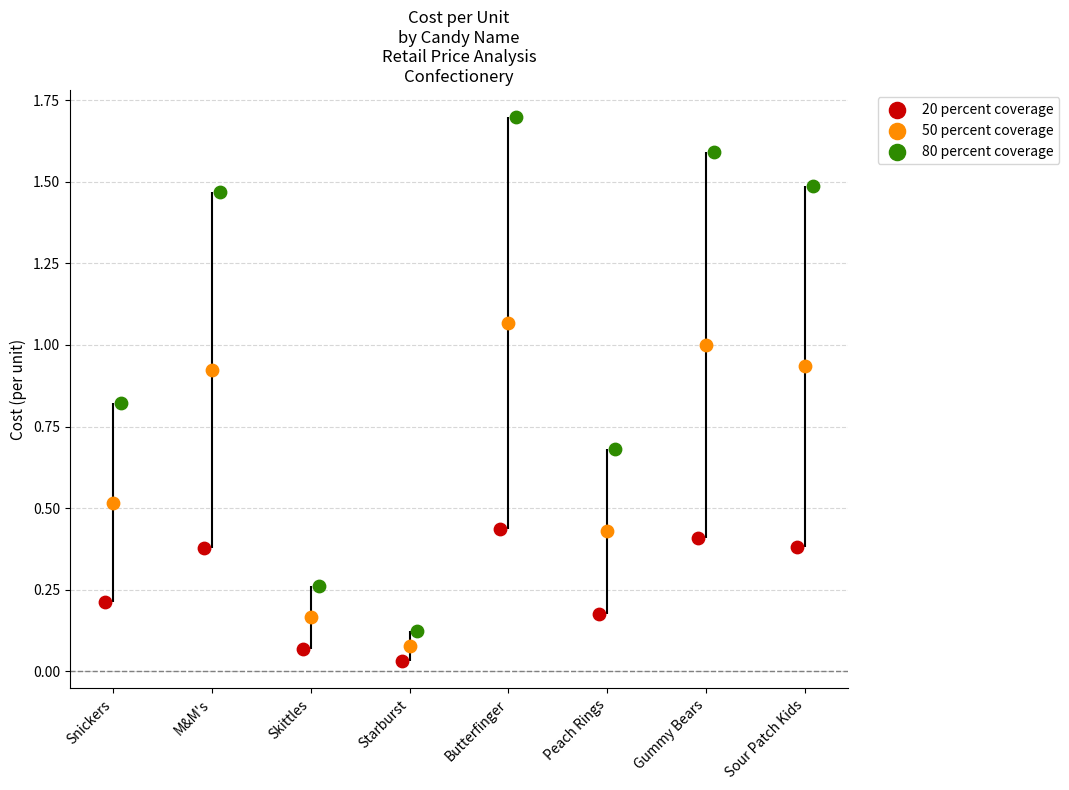

Which series has the largest Y range (max minus min)?

80 percent coverage